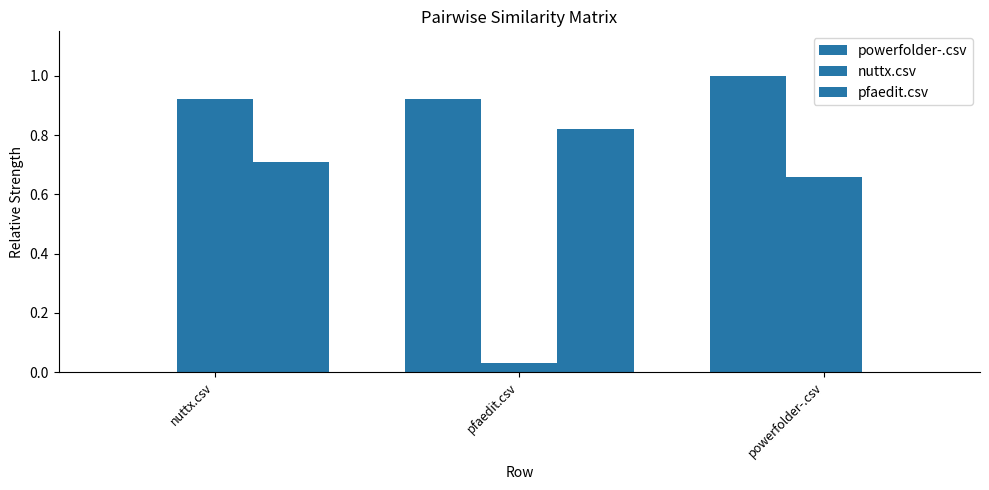

Are the bars grouped side by side (vs. stacked)?

Yes